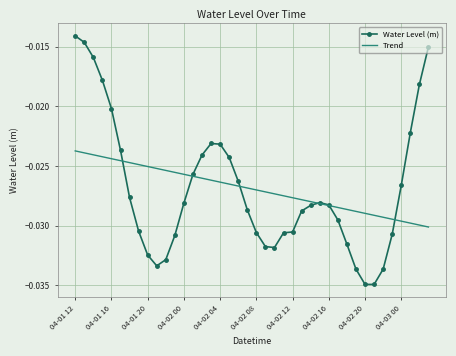

List the series in order of their peak value, lowest first.

Trend, Water Level (m)